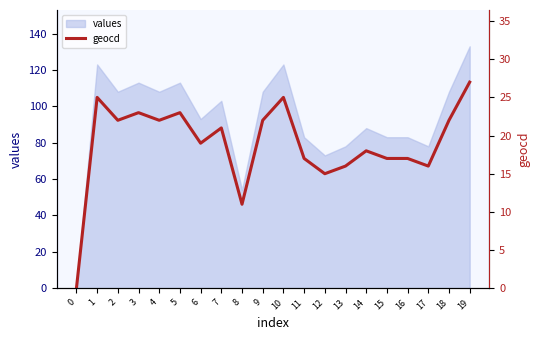

The values series shows 83 at 15. True or false?

True